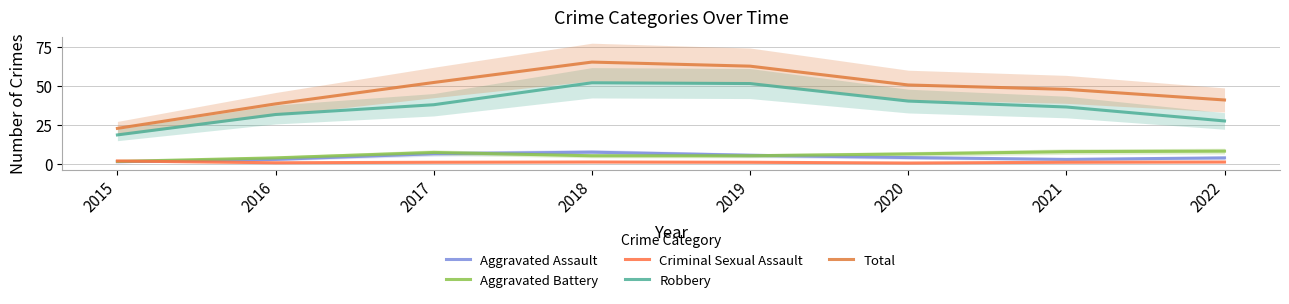

What is the spread (max minus min) of values at 2019?

61.8